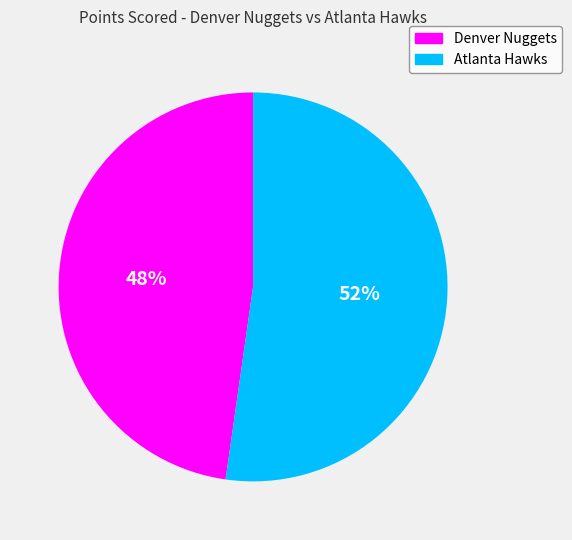

Does any single category account for the majority?

Yes